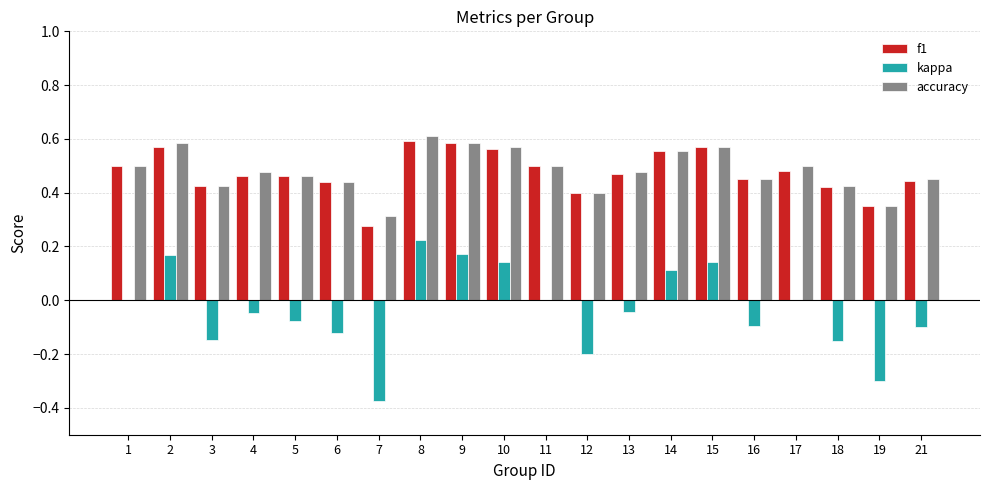

True or false: kappa has a value of -0.3 at 18.

False